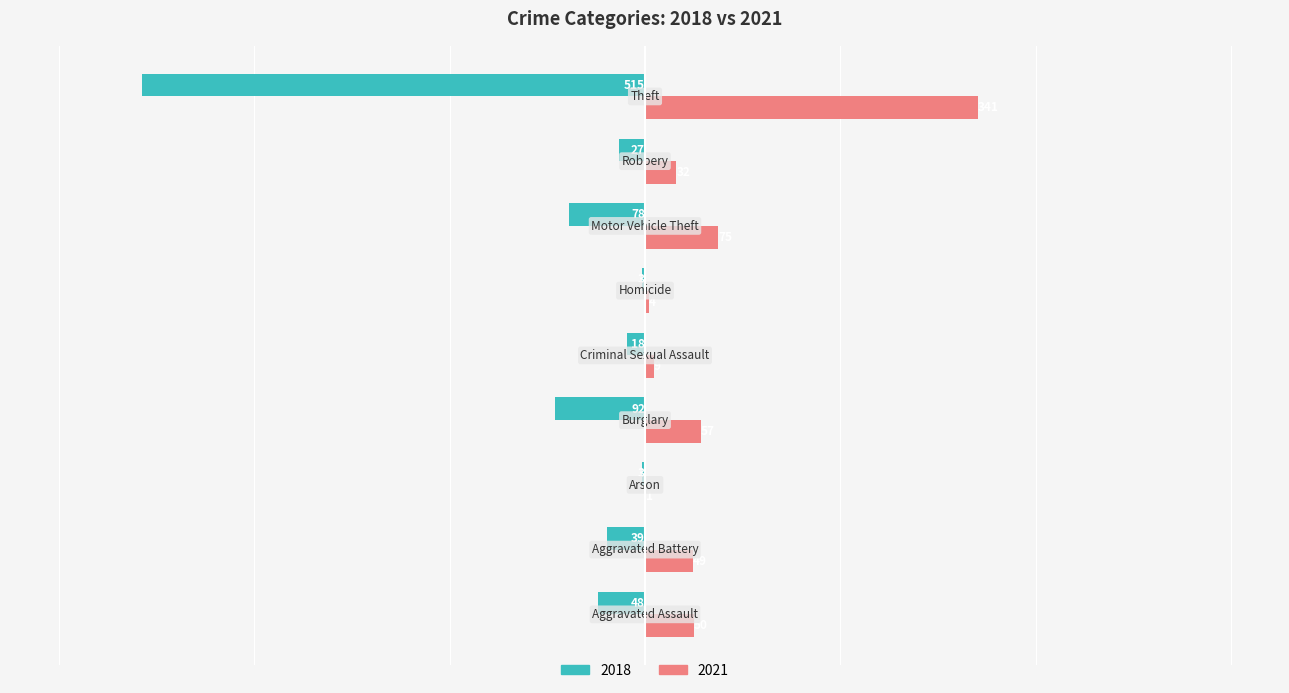

What is the sum of all 2021 values?

618